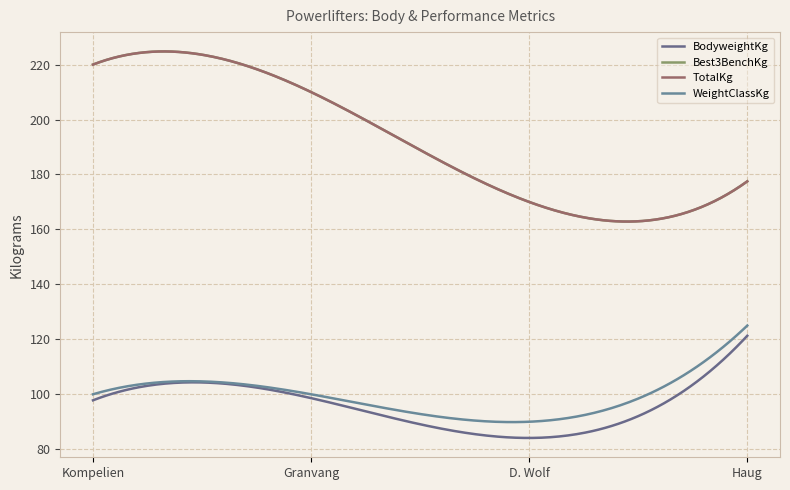

What is the average value of the Best3BenchKg series?

194.4